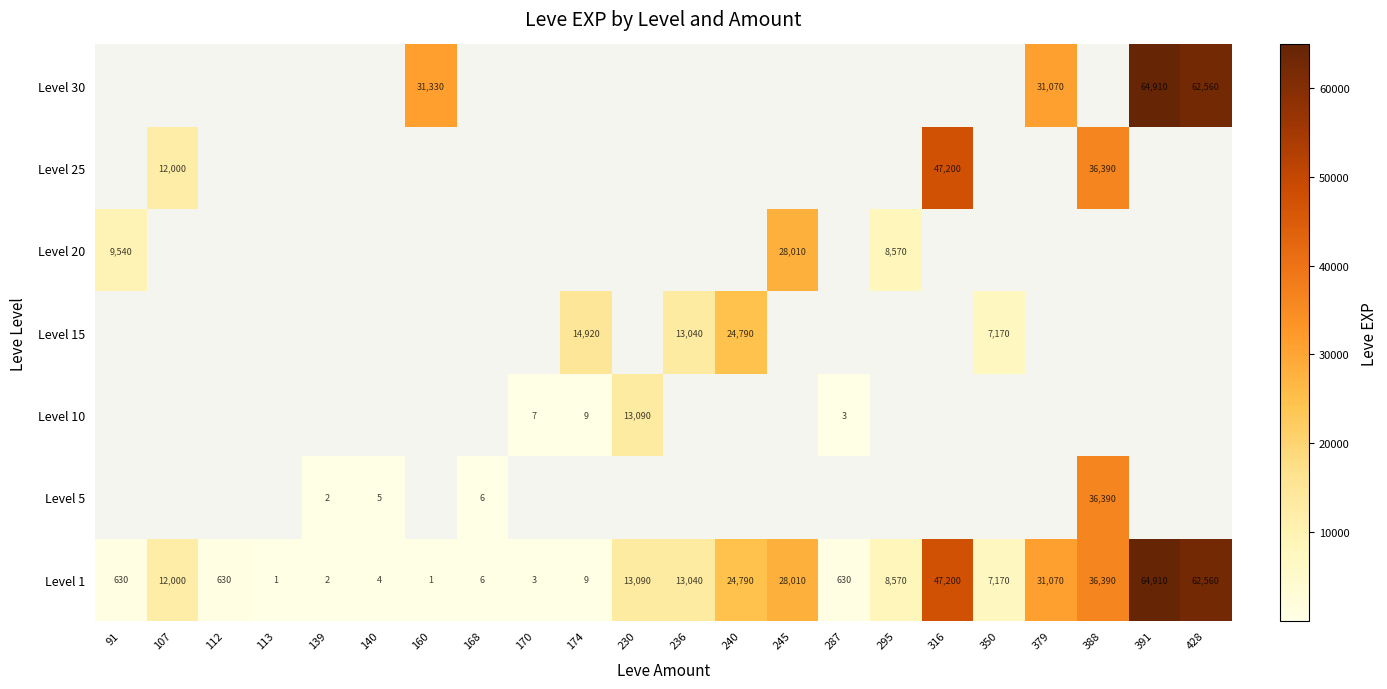

What is the difference between the Level 1 values at 230 and 316?

34110